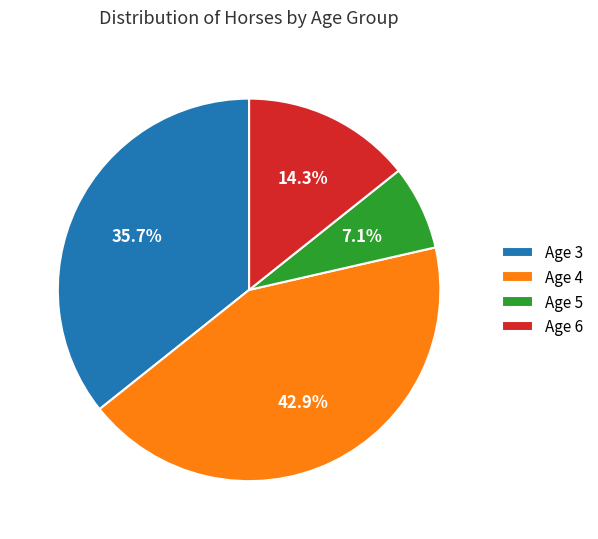

Which has a higher value, Age 4 or Age 3?

Age 4